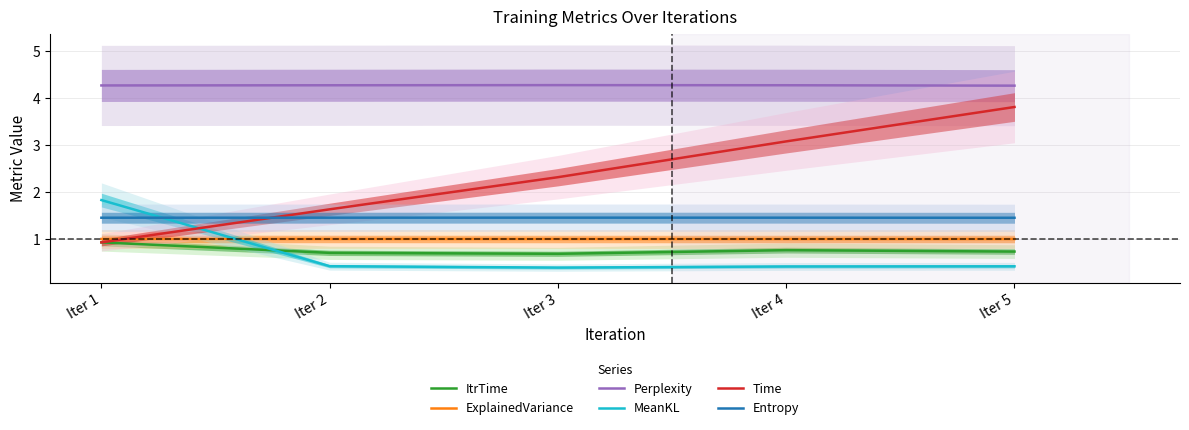

What value does the MeanKL series have at Iter 1?

1.8